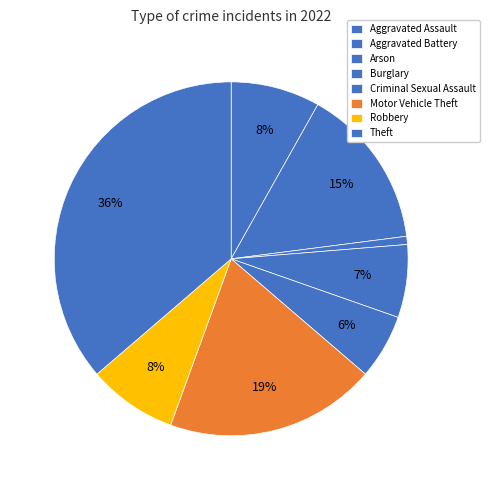

What portion of the pie excludes Burglary?

93.3%